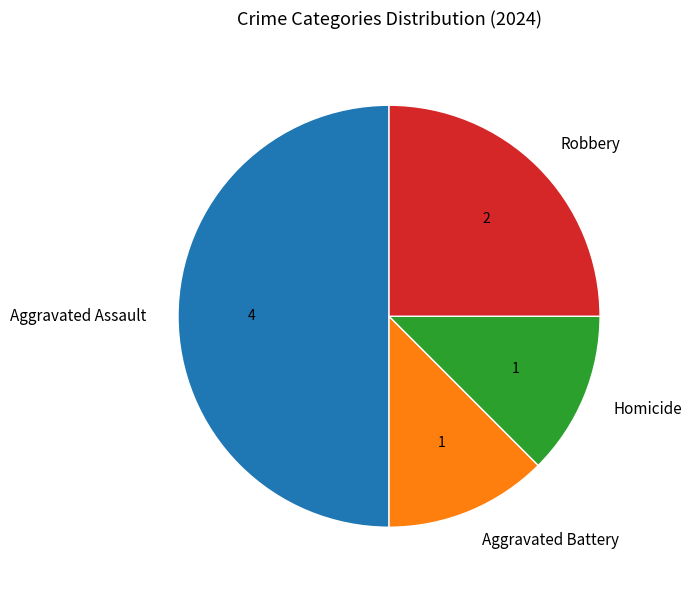

Which category has the biggest portion of the pie?

Aggravated Assault